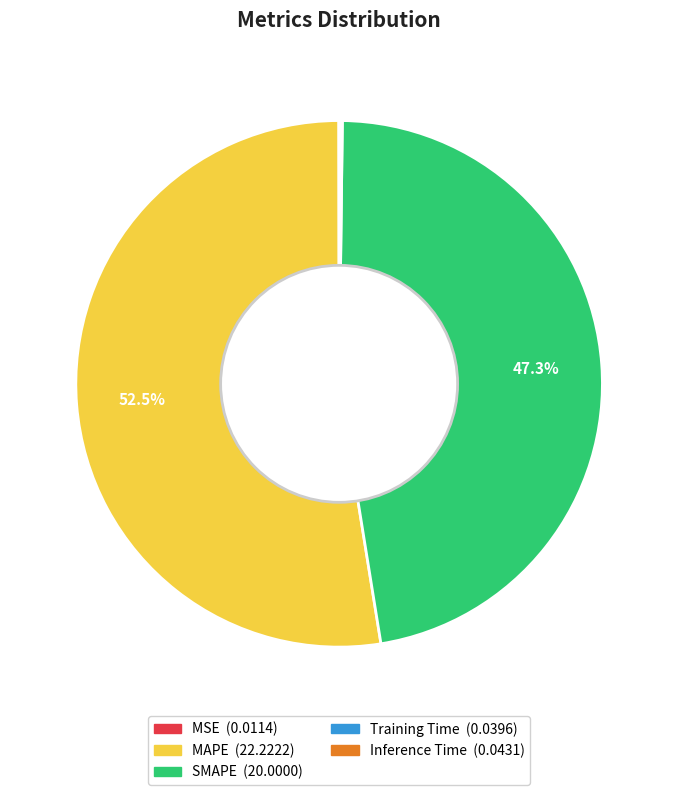

Is there any slice that represents more than half of the pie?

Yes